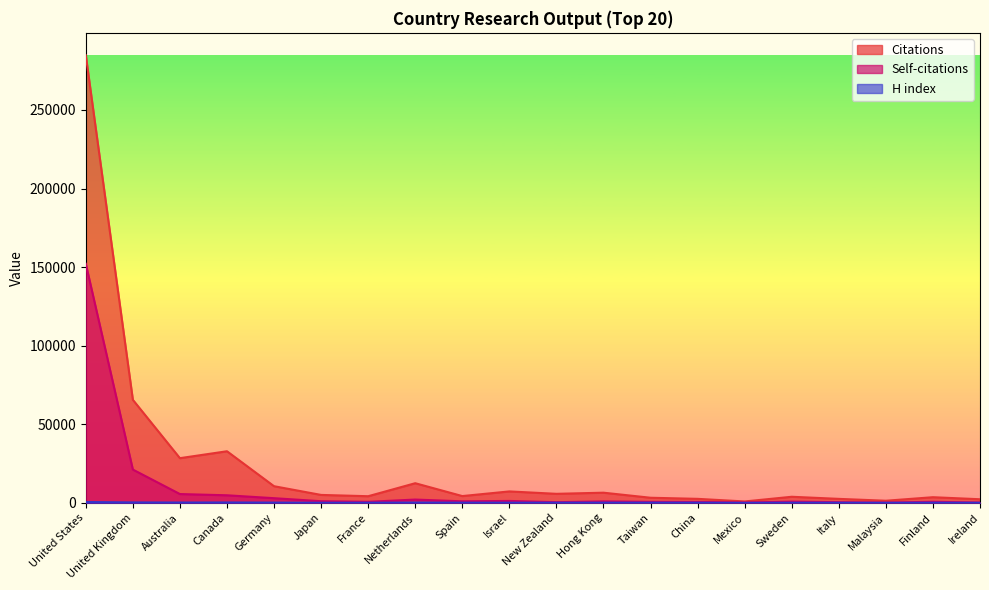

True or false: H index and Self-citations intersect in this chart.

False